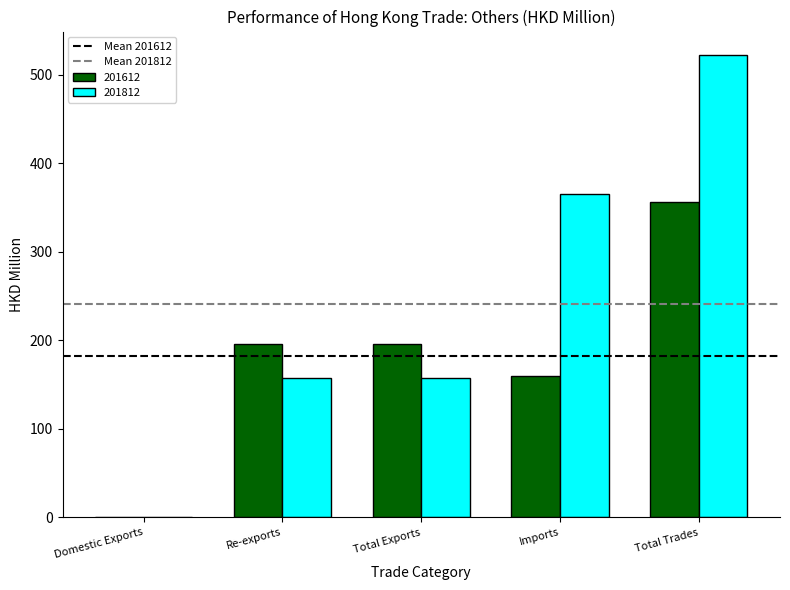

Which series has the largest total across all categories?

201812